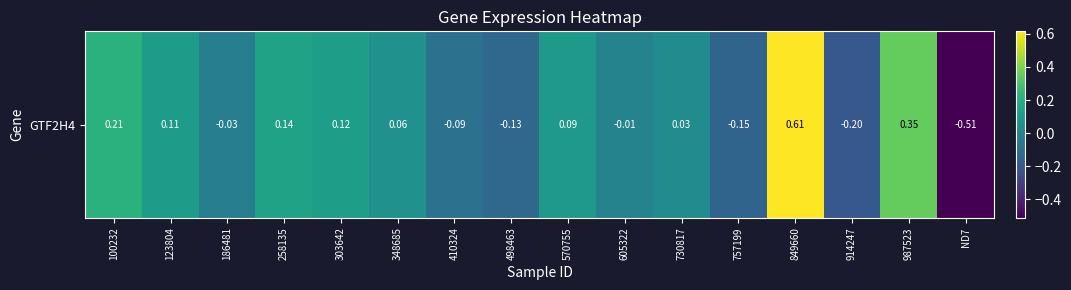

Read the value at ND7.

-0.5